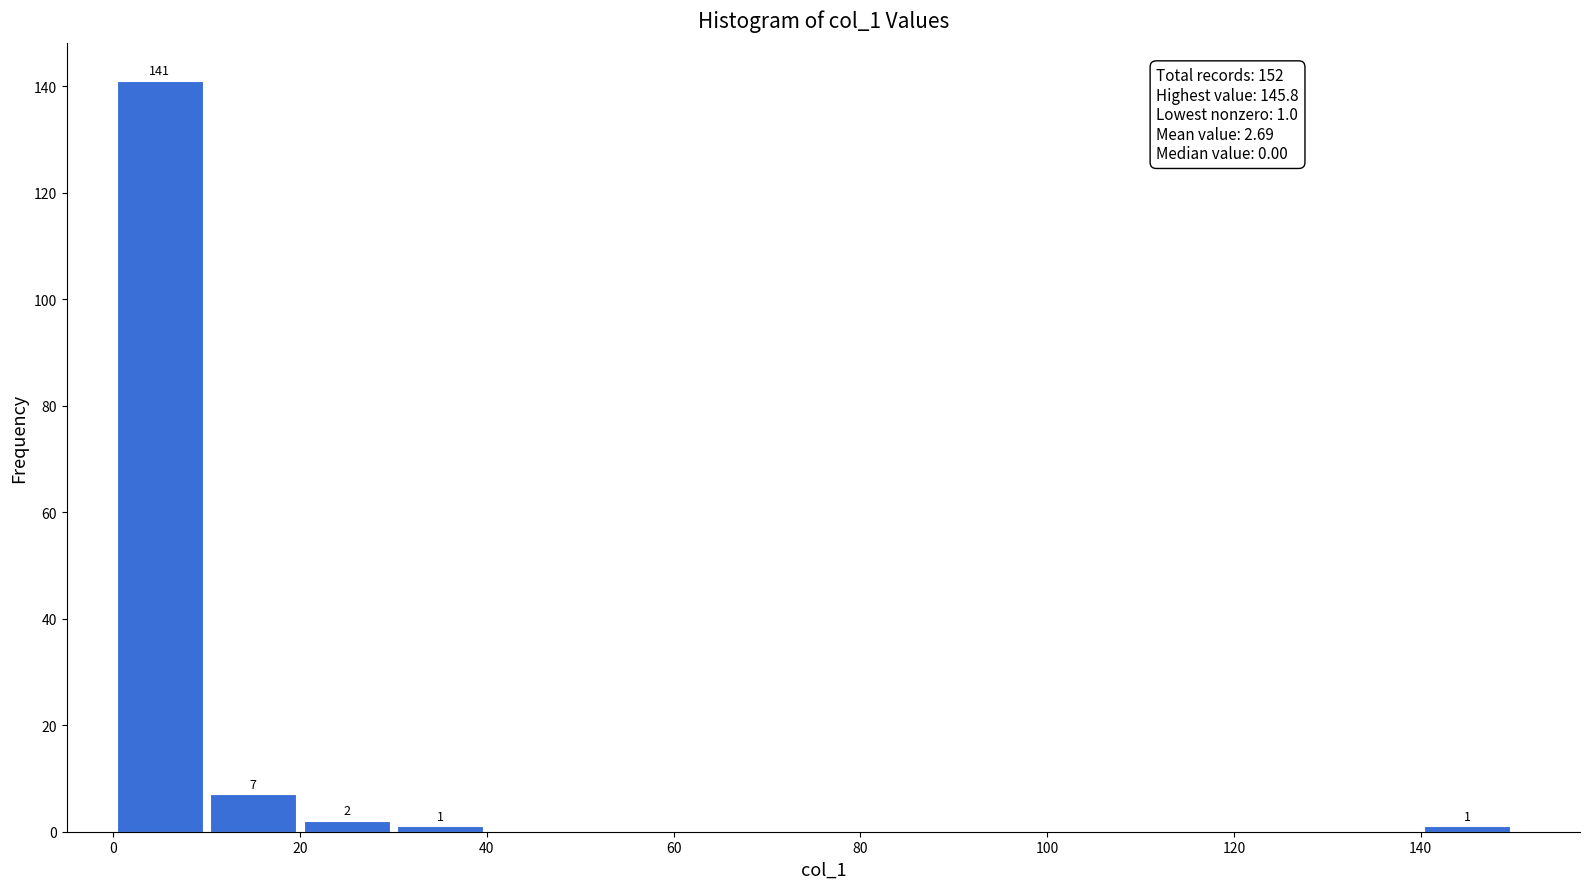

Over which range of the x-axis is the bar tallest?

0 to 10